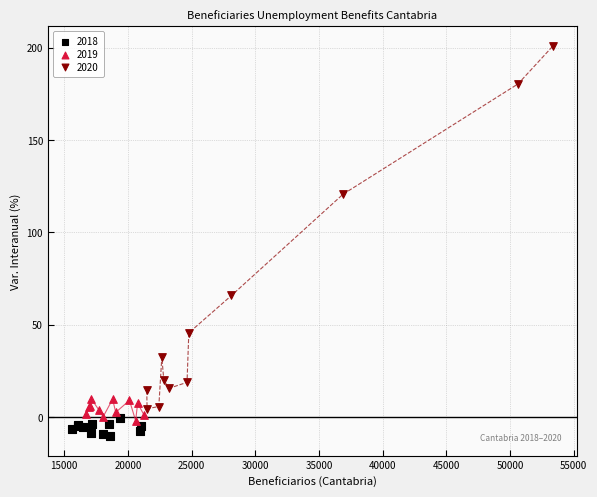

Which series reaches the minimum Y coordinate?

2018